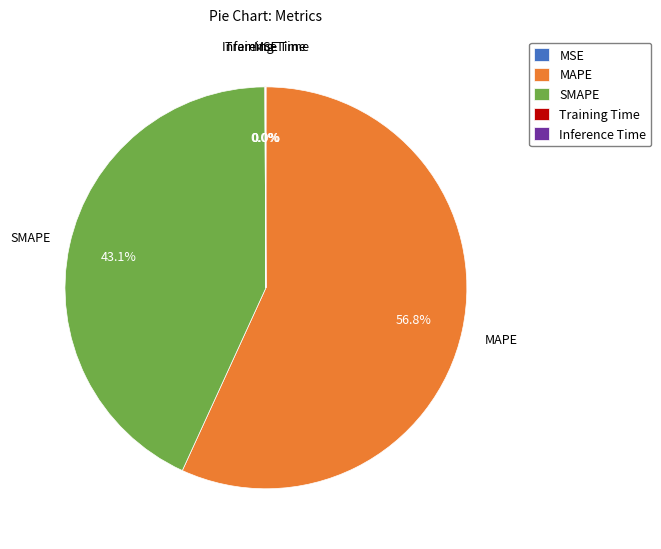

True or false: SMAPE accounts for 35% of the total.

False